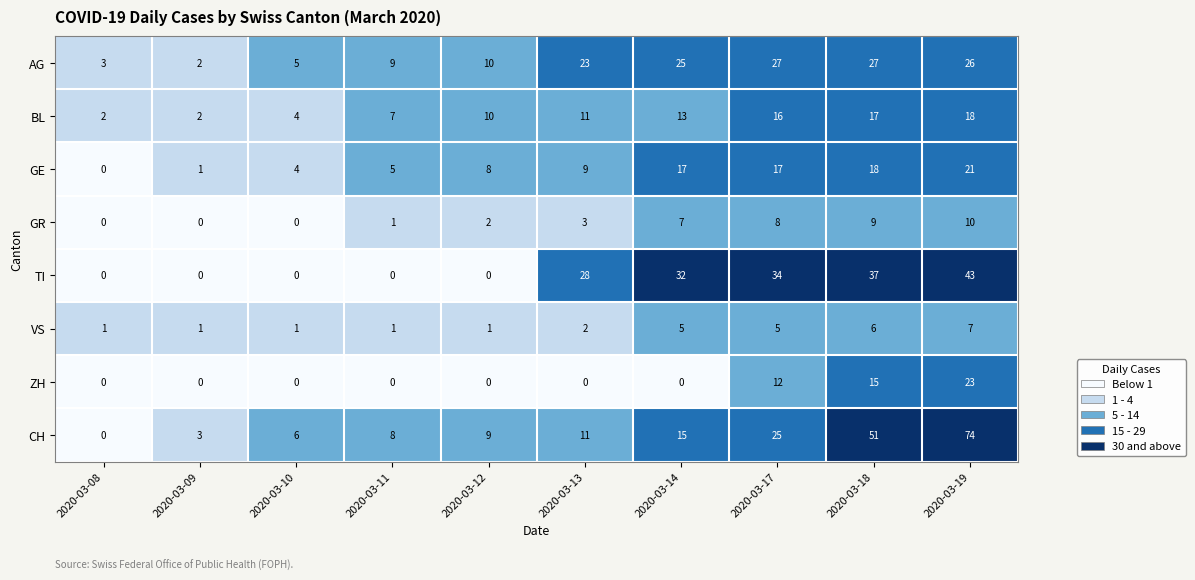

What is the sum of the CH values at 2020-03-08 and 2020-03-18?

51